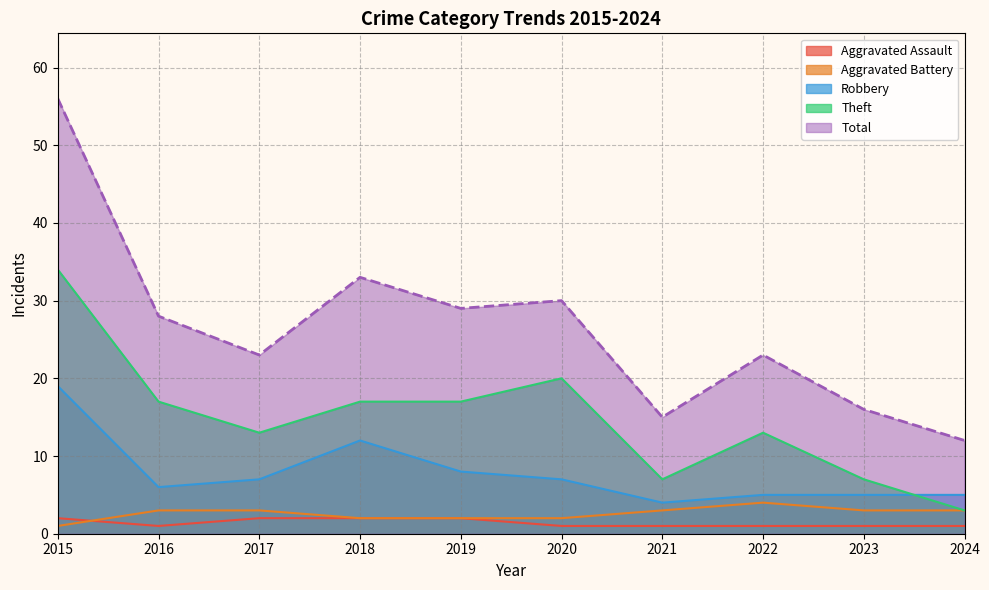

Reading right to left, list all the values displayed in this chart.

Aggravated Assault: 1	1	1	1	1	2	2	2	1	2
Aggravated Battery: 3	3	4	3	2	2	2	3	3	1
Robbery: 5	5	5	4	7	8	12	7	6	19
Theft: 3	7	13	7	20	17	17	13	17	34
Total: 12	16	23	15	30	29	33	23	28	56